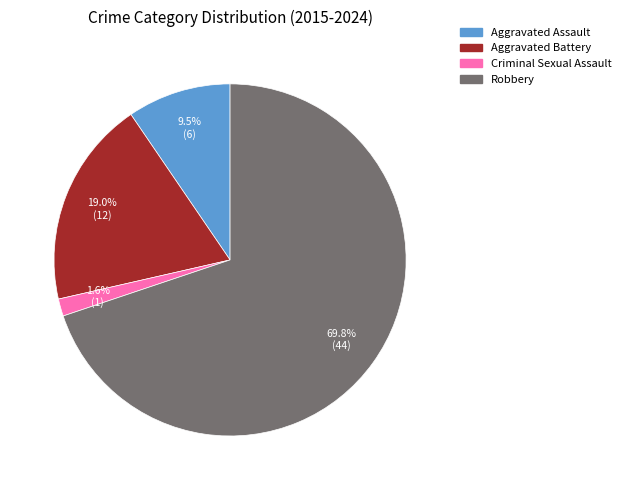

To the nearest percent, what portion does Aggravated Battery represent?

19%